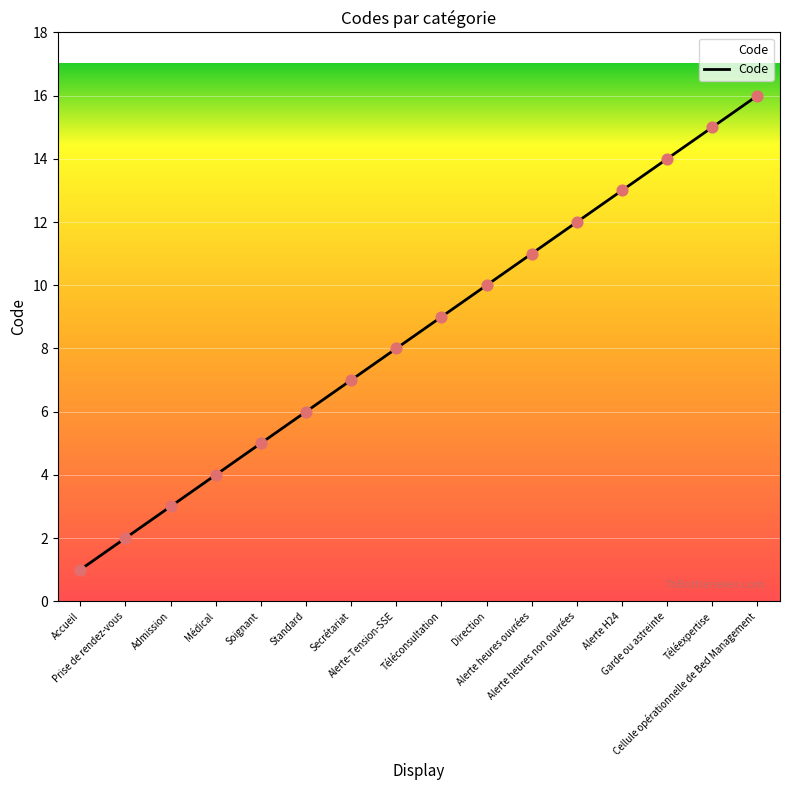

Between Alerte heures non ouvrées and Garde ou astreinte, which is larger?

Garde ou astreinte